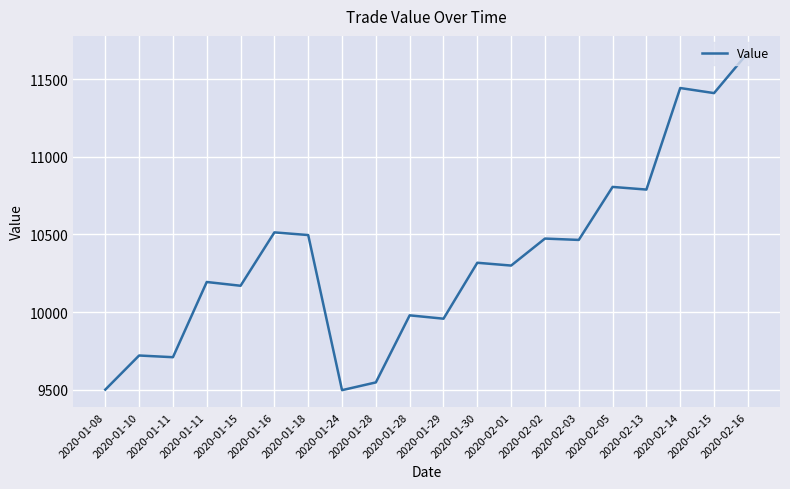

What is the maximum value shown in the chart?

11669.7